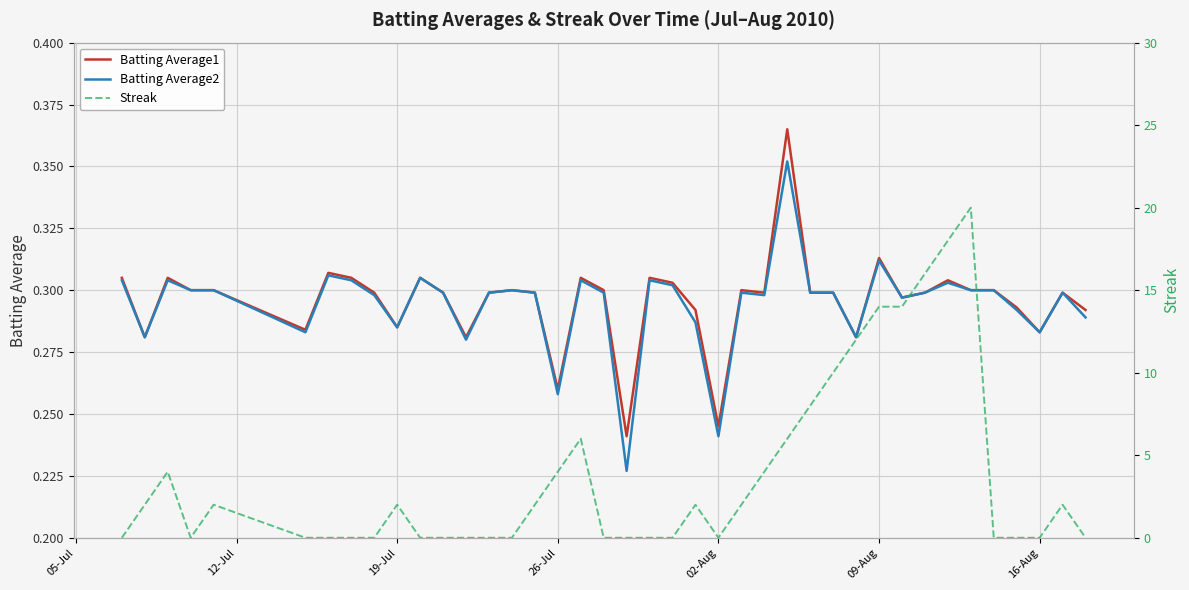

How many categories are shown in the chart?

40